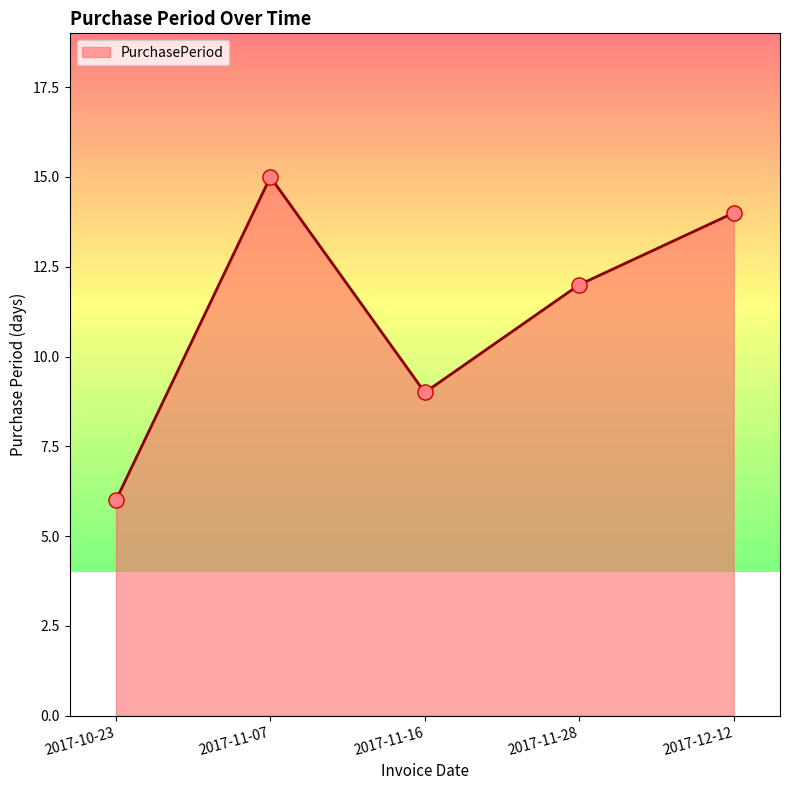

What is the change in value from 2017-11-16 to 2017-12-12?

+5